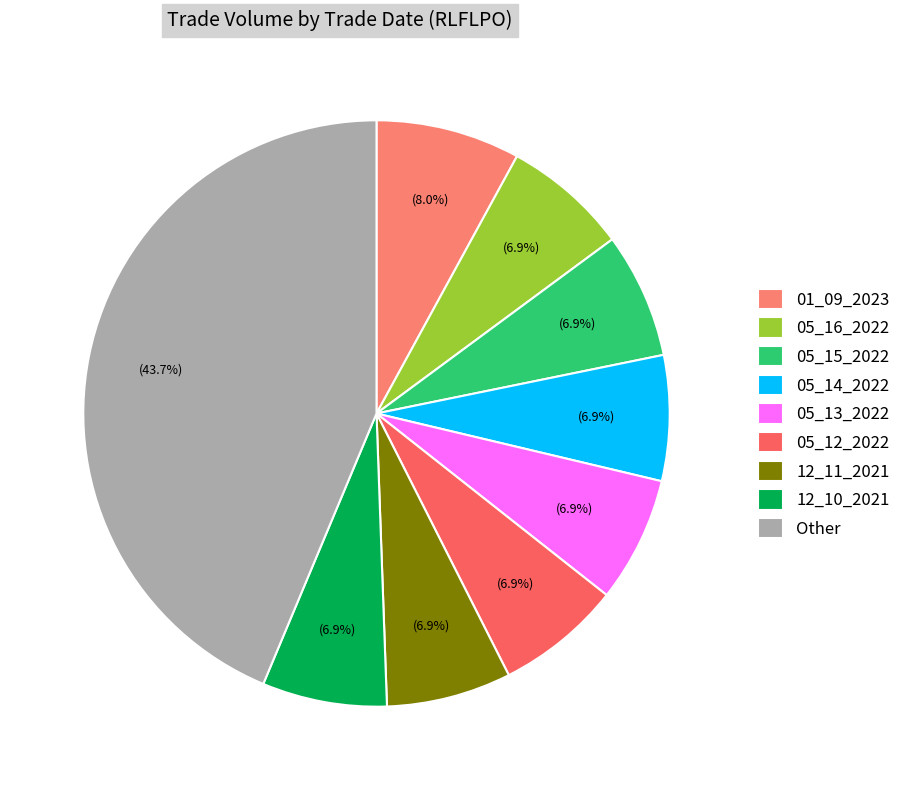

What percentage is NOT represented by 05_13_2022?

93.1%